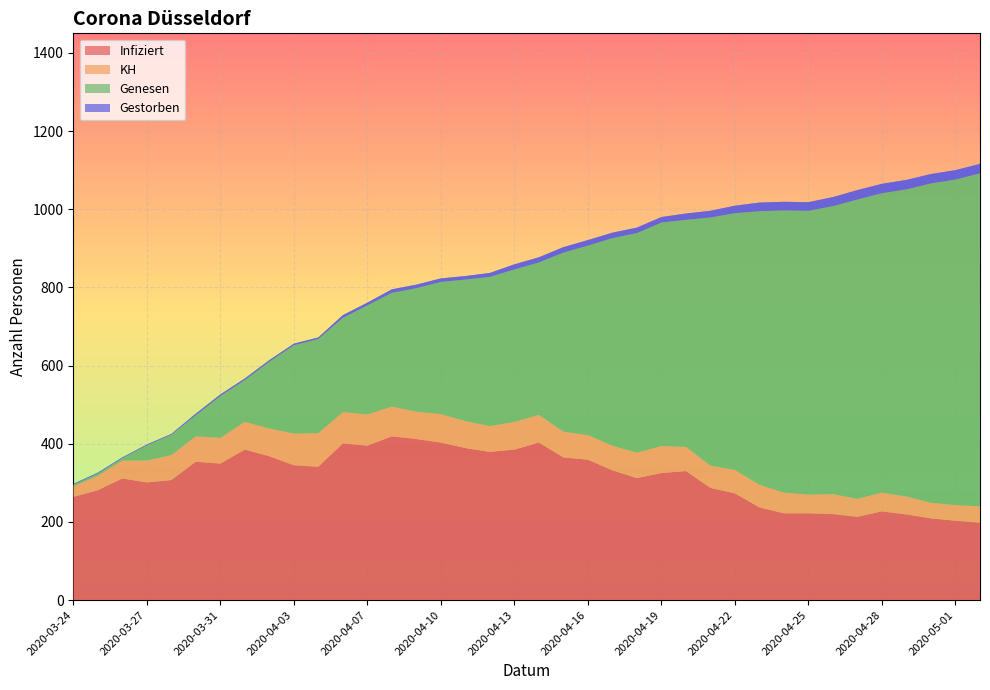

Reading right to left, what are all the values shown in this chart?

Infiziert: 198	203	209	219	227	213	220	222	222	237	273	287	330	325	312	332	359	365	403	385	379	389	403	412	419	395	401	341	345	368	385	349	354	307	301	311	281	264
KH: 42	40	40	46	48	46	51	48	53	58	60	57	62	69	65	63	63	66	71	71	66	69	73	70	76	80	80	86	81	71	71	66	65	64	56	46	37	27
Genesen: 852	833	817	786	766	766	737	726	722	700	657	635	581	572	562	531	485	458	390	390	382	362	338	316	291	279	241	241	226	171	107	107	54	52	39	6	6	4
Gestorben: 24	24	24	24	24	24	23	22	22	22	19	17	16	14	14	14	14	14	13	13	10	9	9	9	9	7	7	4	4	4	4	4	4	2	2	2	2	2